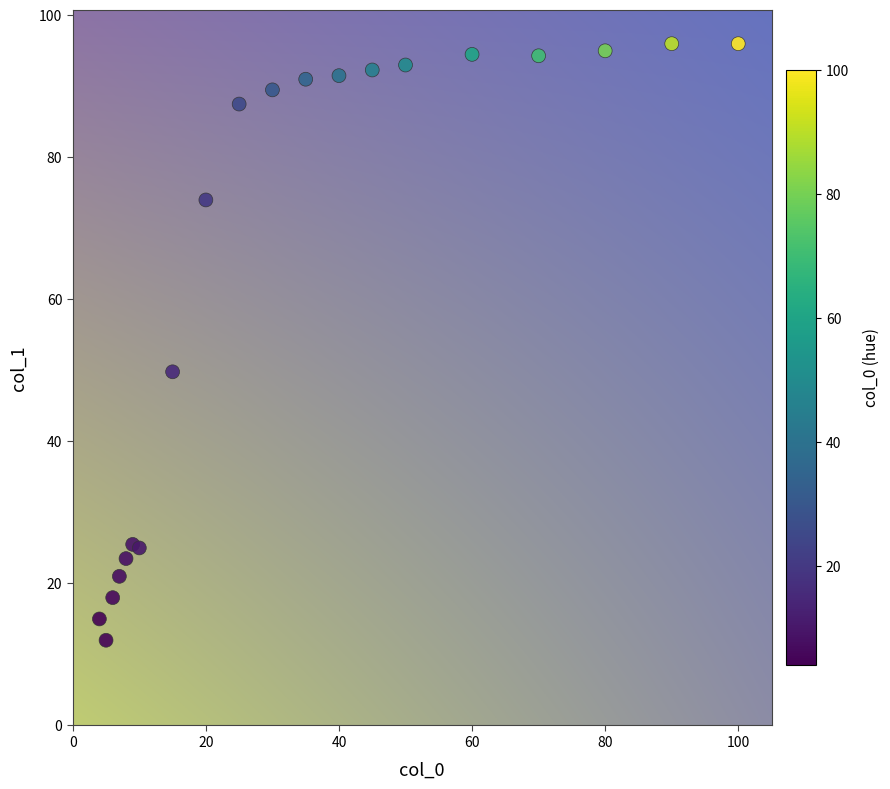

What Y value in the scatter plot is closest to 54?

49.8